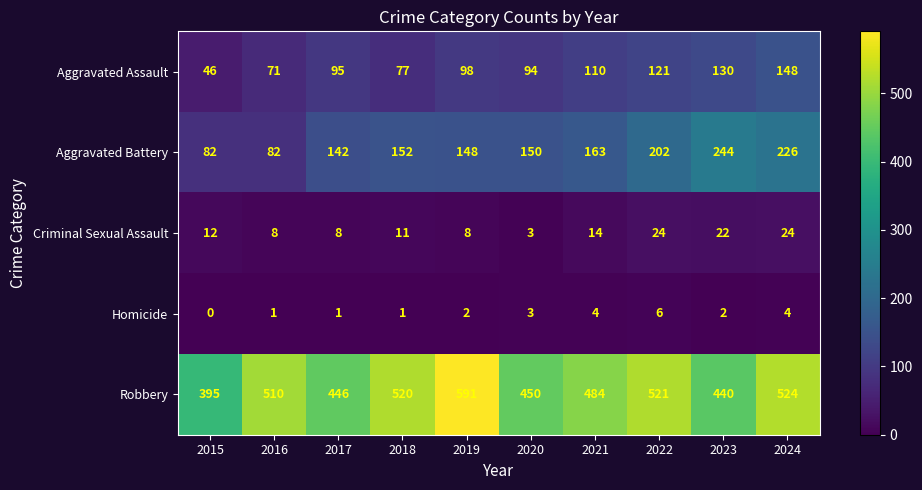

Which series has the largest total across all categories?

Robbery